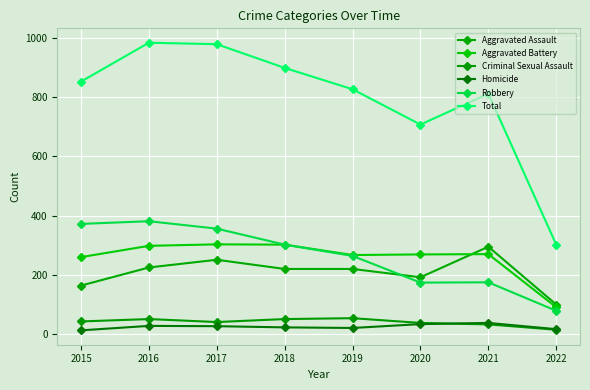

Where does the Homicide series first go above 27?

2016